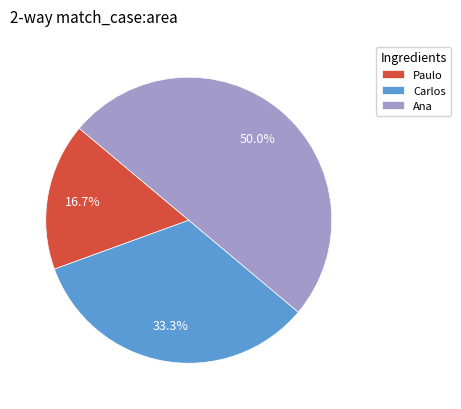

Do Paulo and Ana together represent more than half of the pie?

Yes